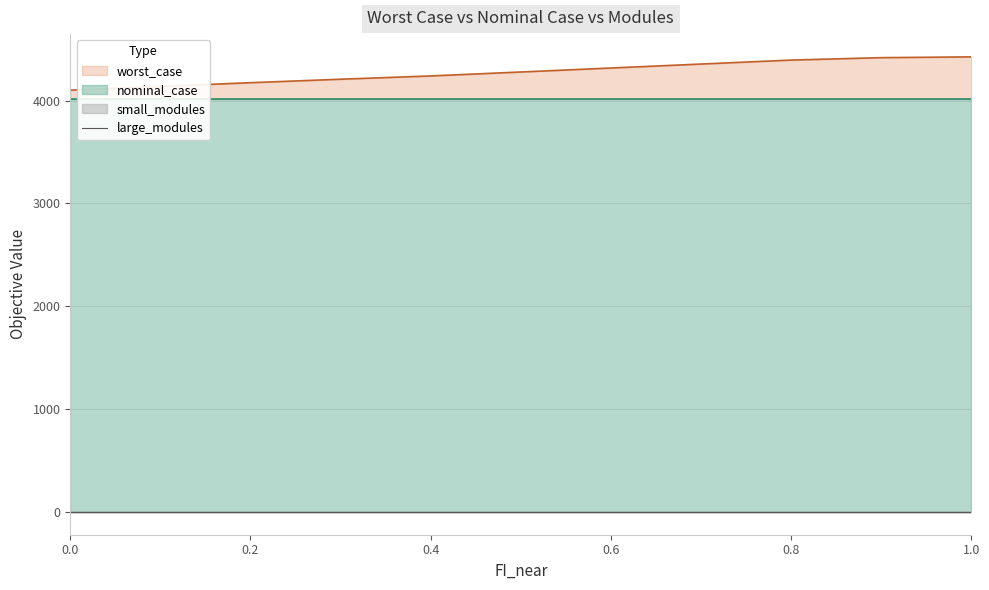

What is the value of the nominal_case point at the 9th from the left?

4014.1